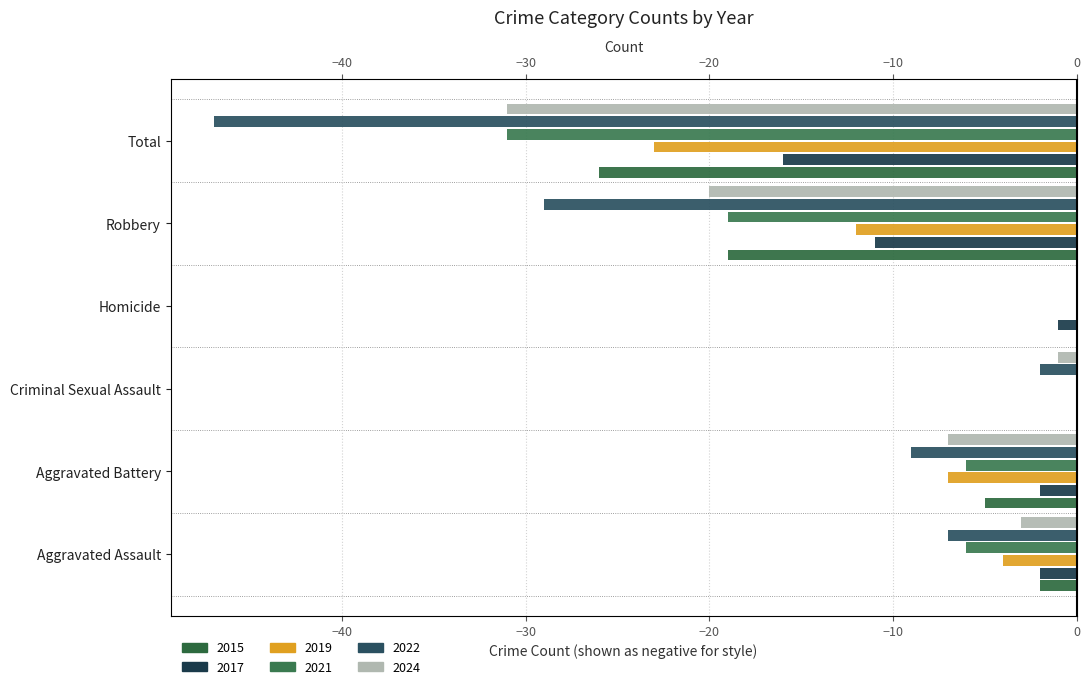

What position from the left is Criminal Sexual Assault?

3